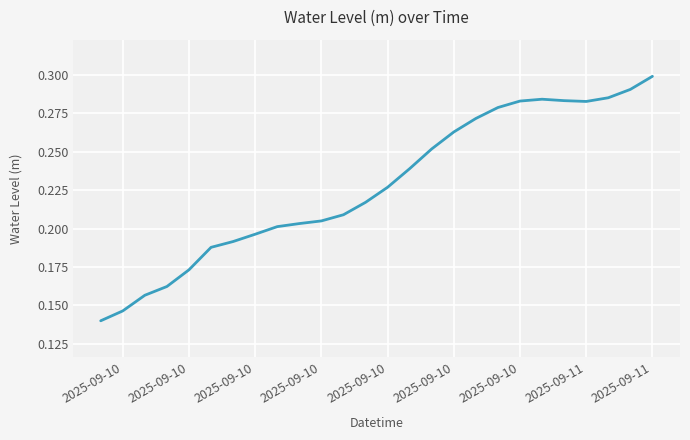

What is the greatest value displayed?

0.3